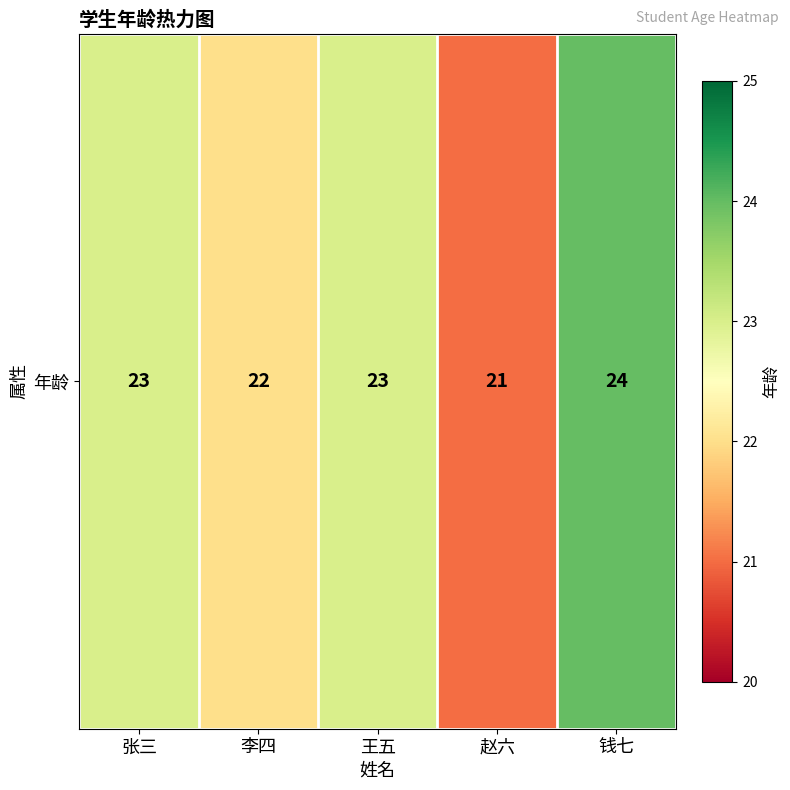

Reading right to left, transcribe all the data shown in this chart.

钱七=24	赵六=21	王五=23	李四=22	张三=23